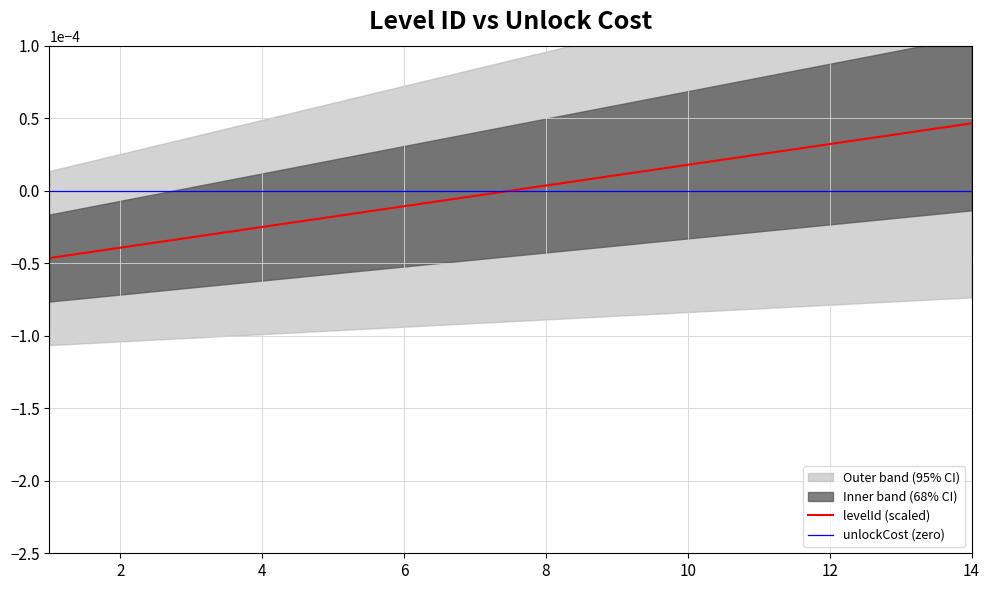

The unlockCost (zero) series shows 0.0 at 14. True or false?

True